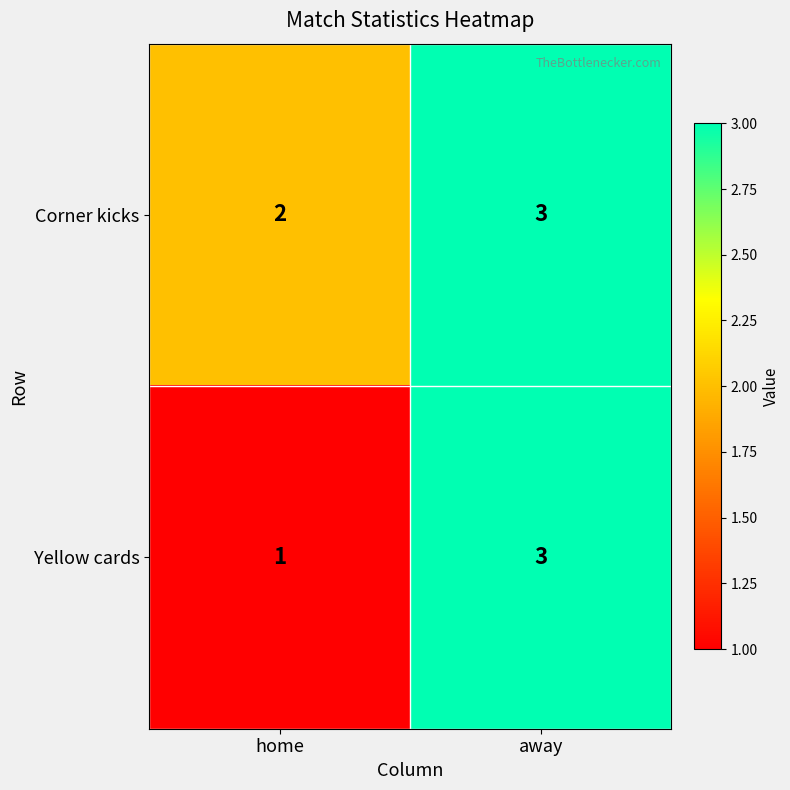

Which category has the highest value across all series?

away